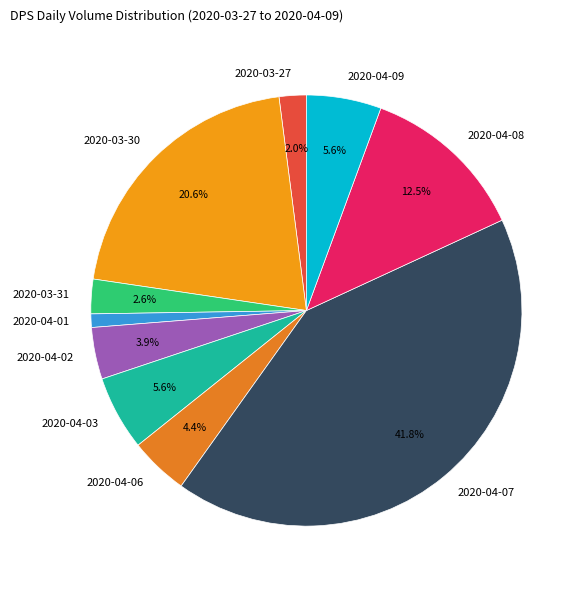

Which category has the smallest portion of the pie?

2020-04-01